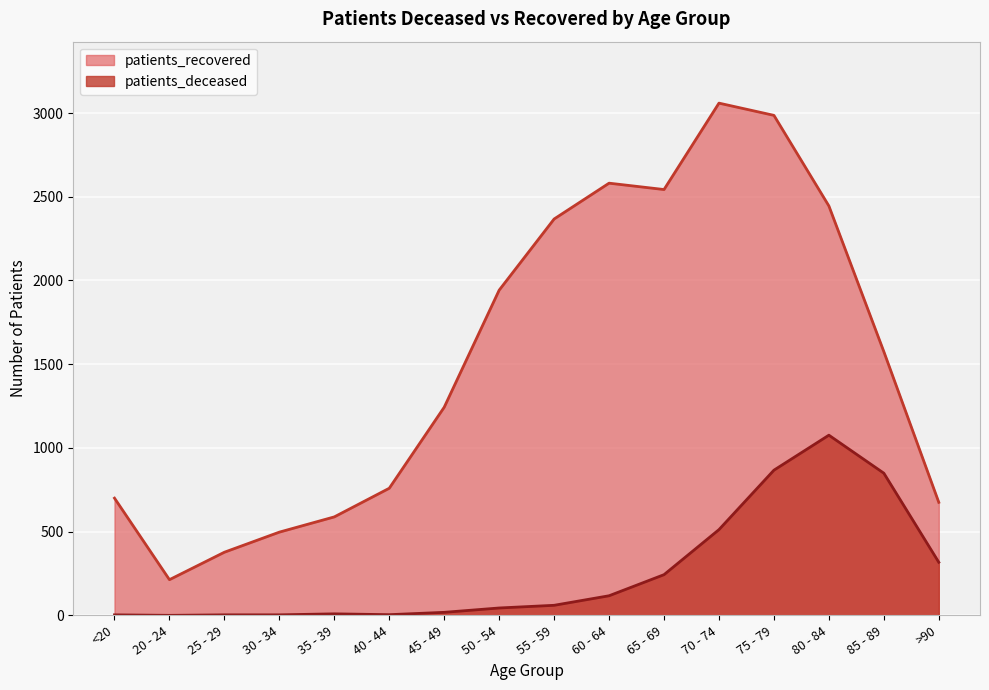

How many values in patients_deceased are above zero?

15